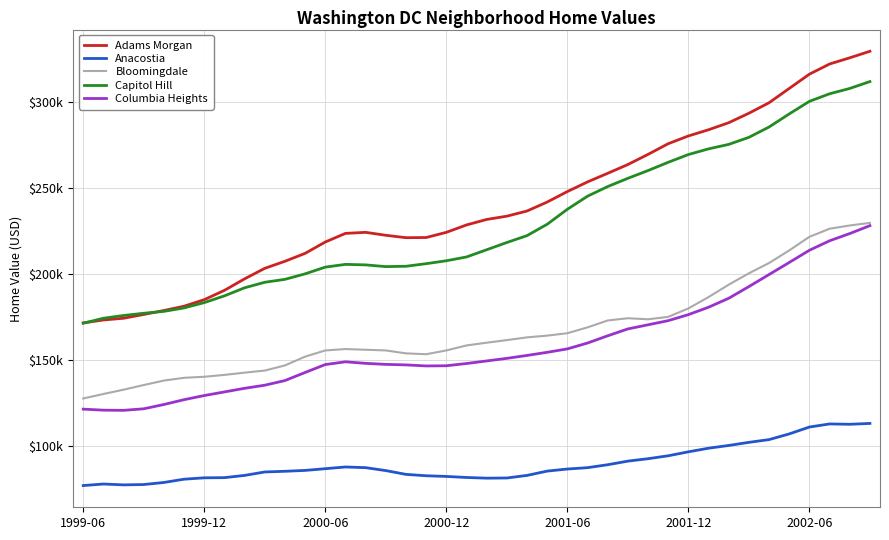

What are all the series names shown in the legend?

Adams Morgan, Anacostia, Bloomingdale, Capitol Hill, Columbia Heights